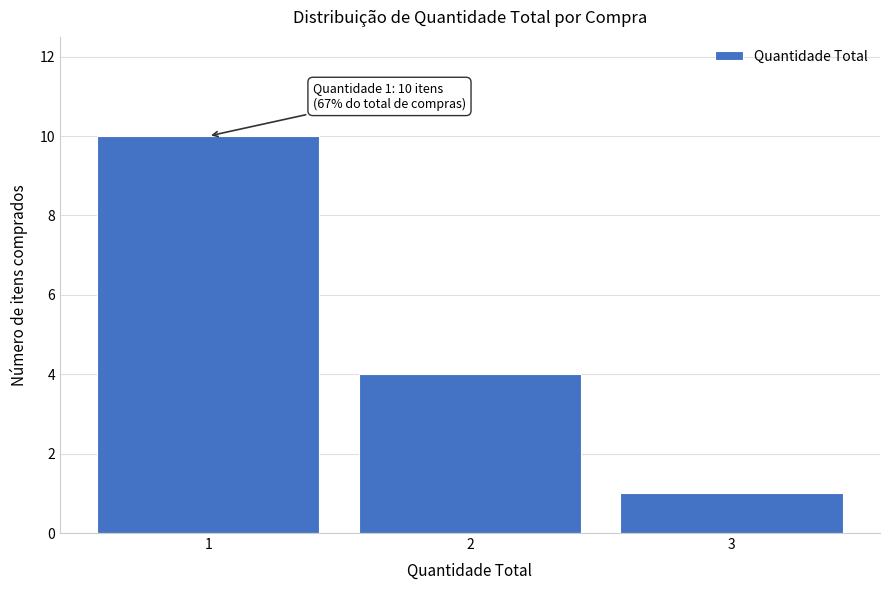

Reading left to right, what are all the values shown in this chart?

10	4	1